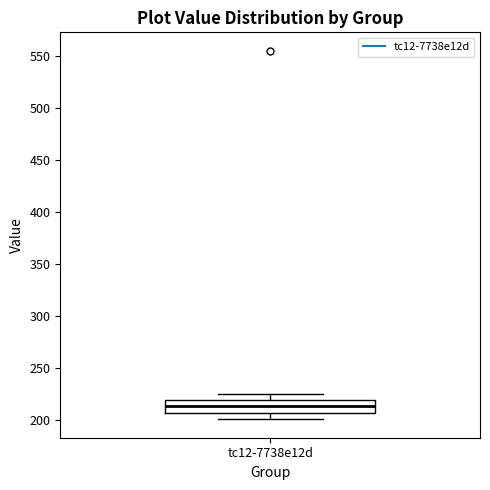

Read this box plot against the y-axis: the position of the median line, the range covered by the box, and the ends of both whiskers. The values are not printed on the chart, so give them approximately, as read against the axis.

median 215, box 205 to 220, whiskers 200 to 225